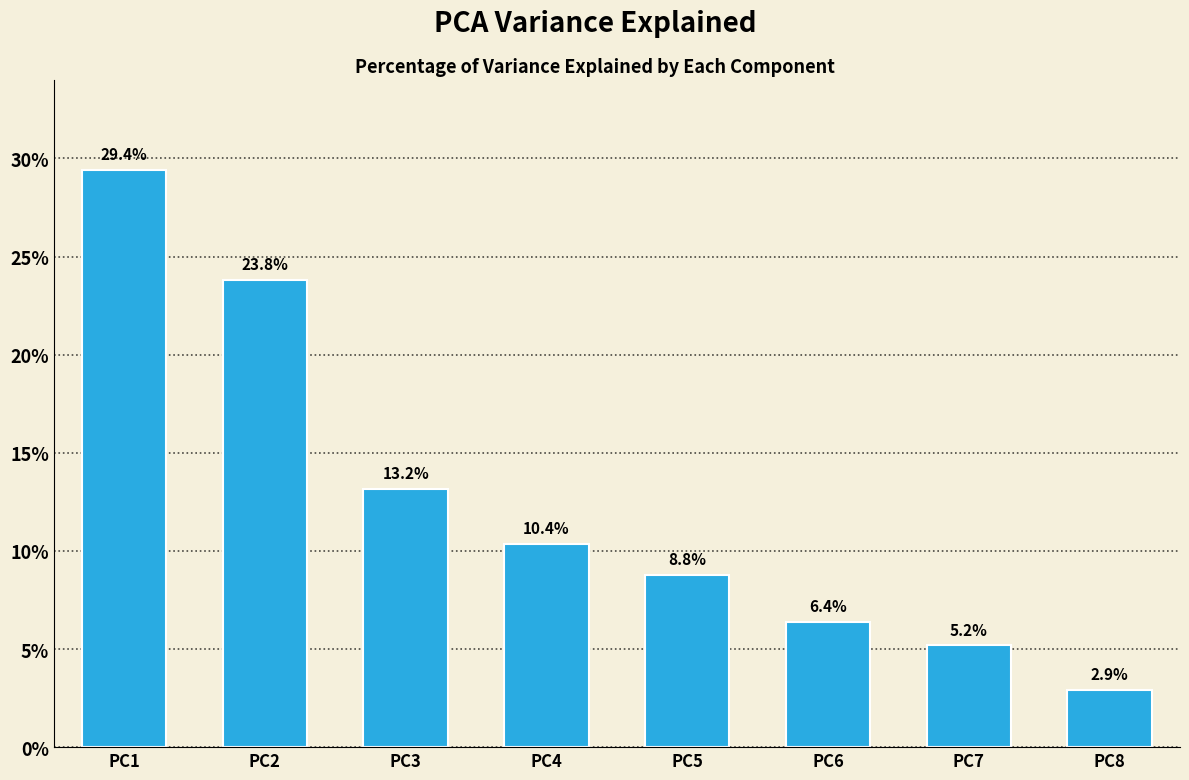

What is the change in value from PC1 to PC8?

-26.5